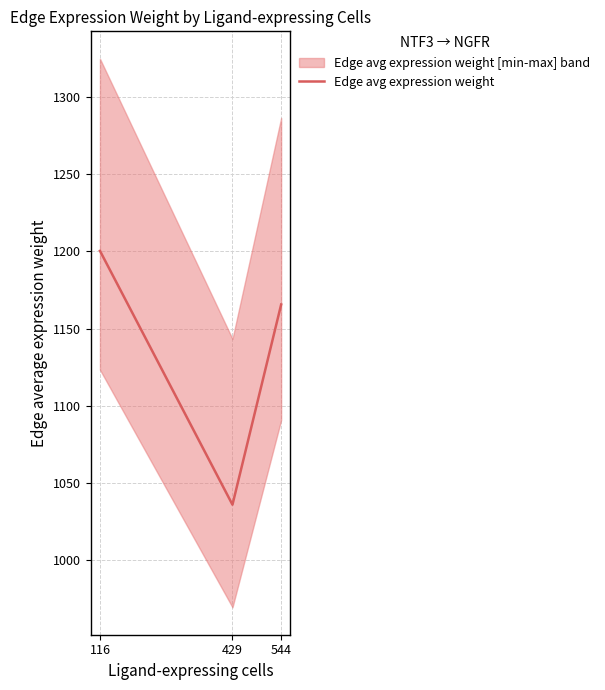

Count the number of data series in this chart.

1